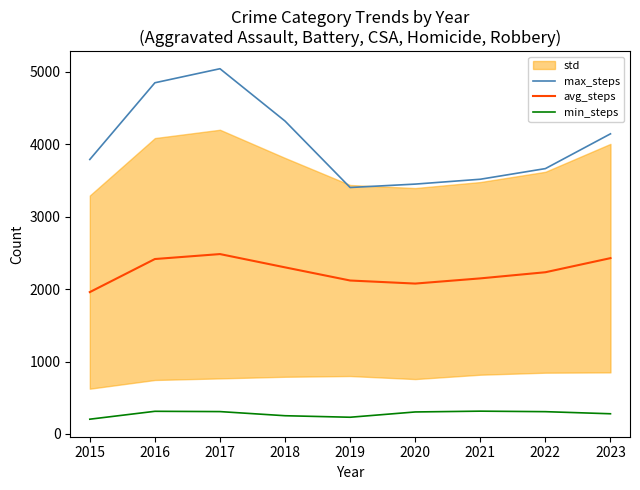

Rank the series by their maximum value, from highest to lowest.

max_steps, avg_steps, min_steps